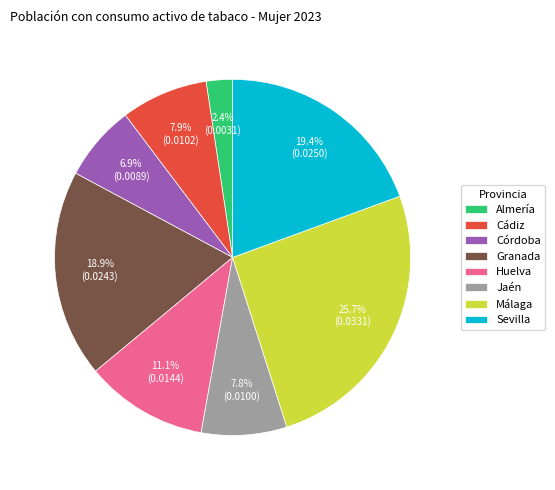

To the nearest percent, what is the average slice percentage?

12%